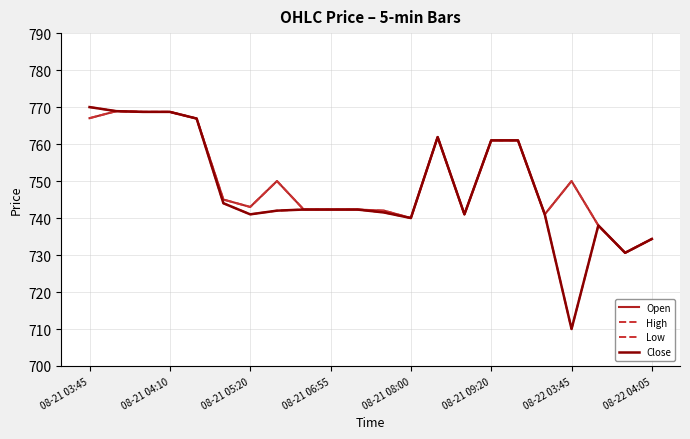

Is this an area chart (filled region under the line)?

No